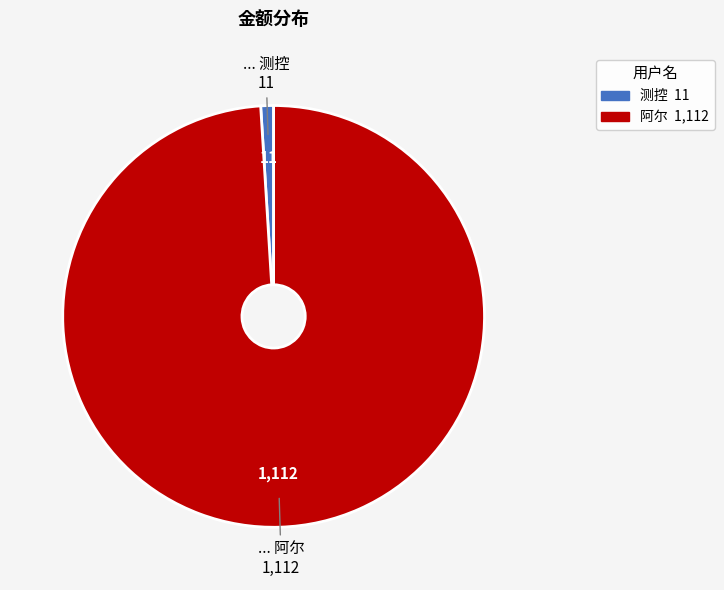

How many segments does this pie chart have?

2